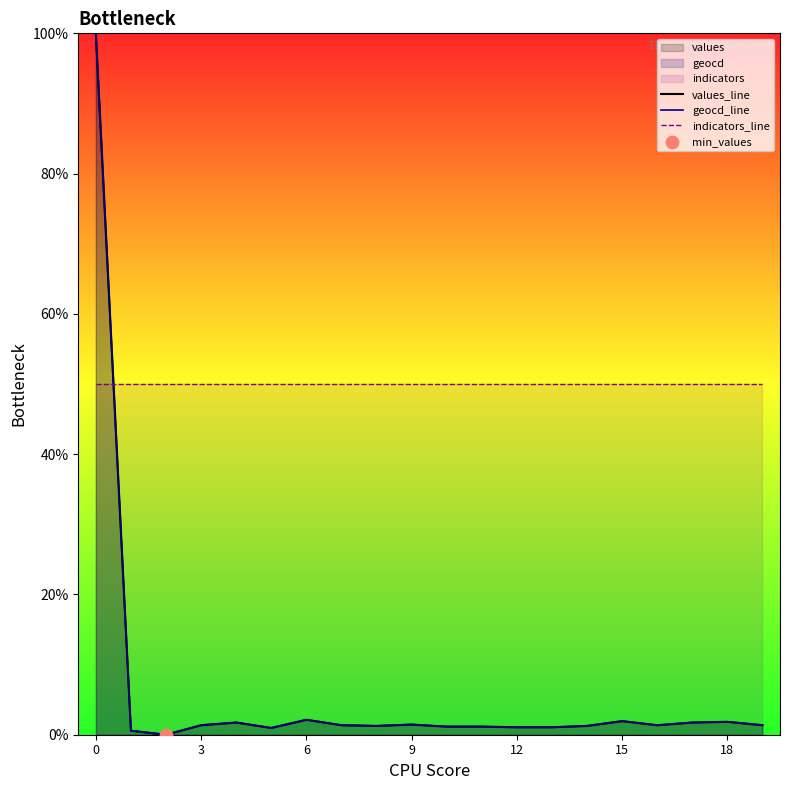

Which series has the largest total across all categories?

indicators_line